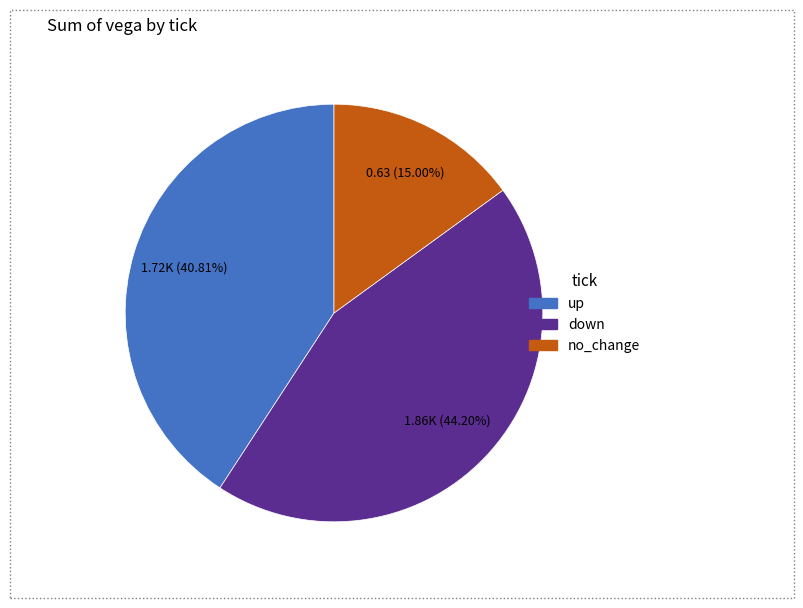

Is there a majority slice in this chart?

No